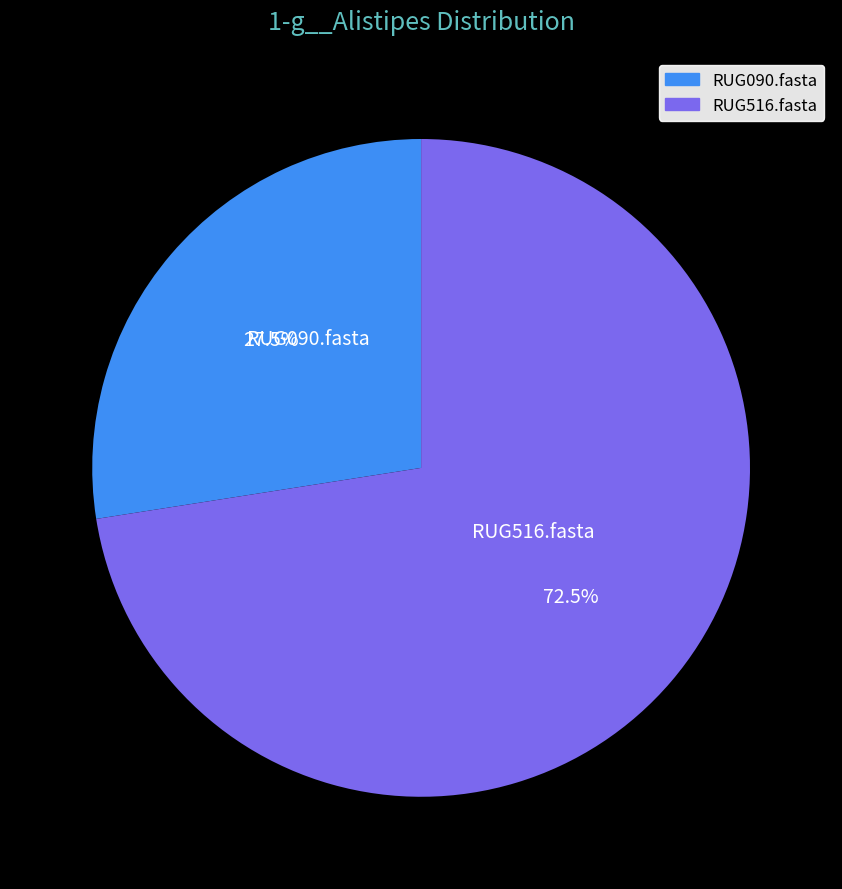

What is the majority slice?

RUG516.fasta